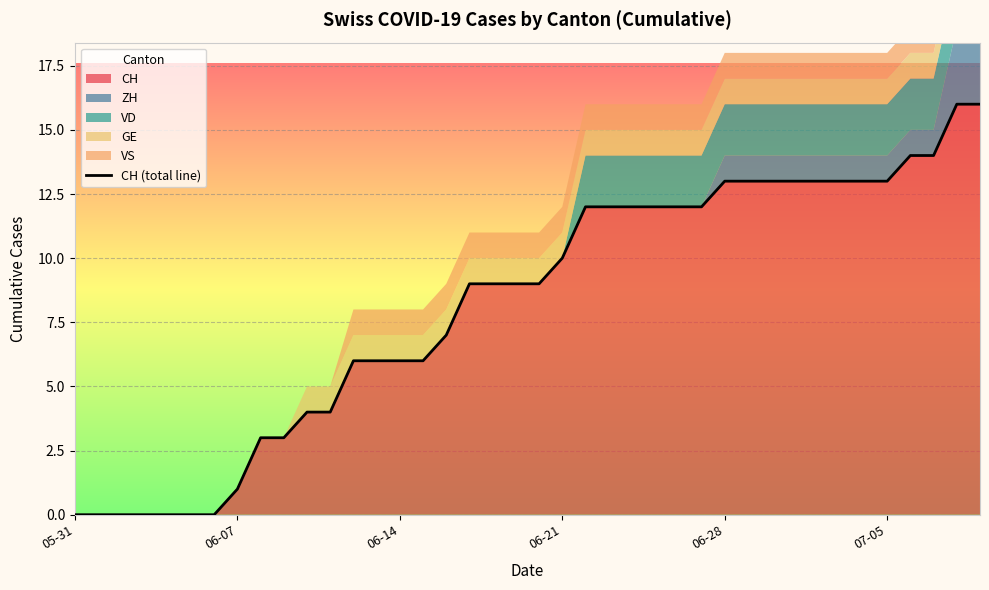

What is the highest value of the CH series?

16